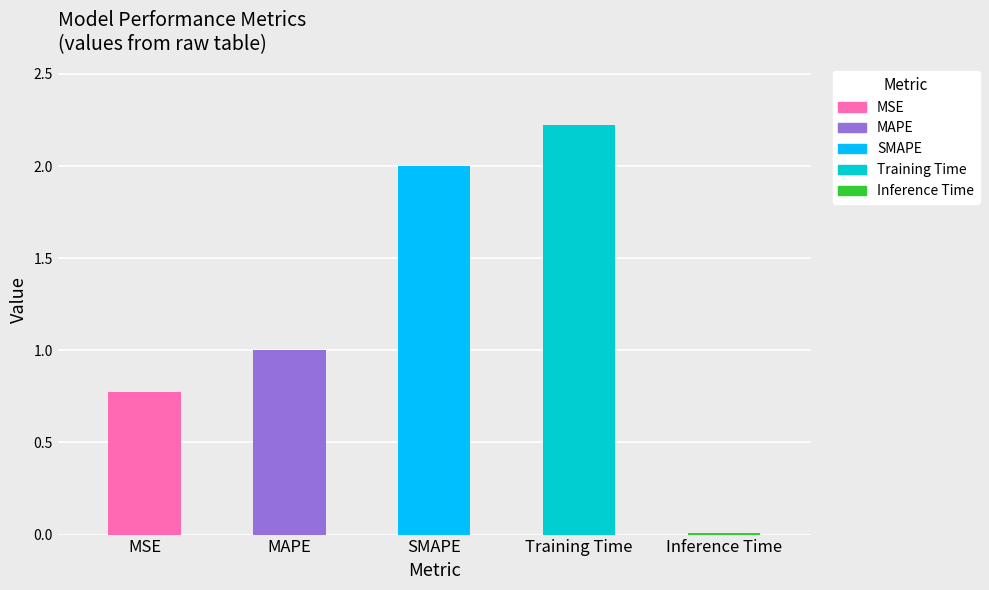

What is the label of the 3rd bar from the left?

SMAPE